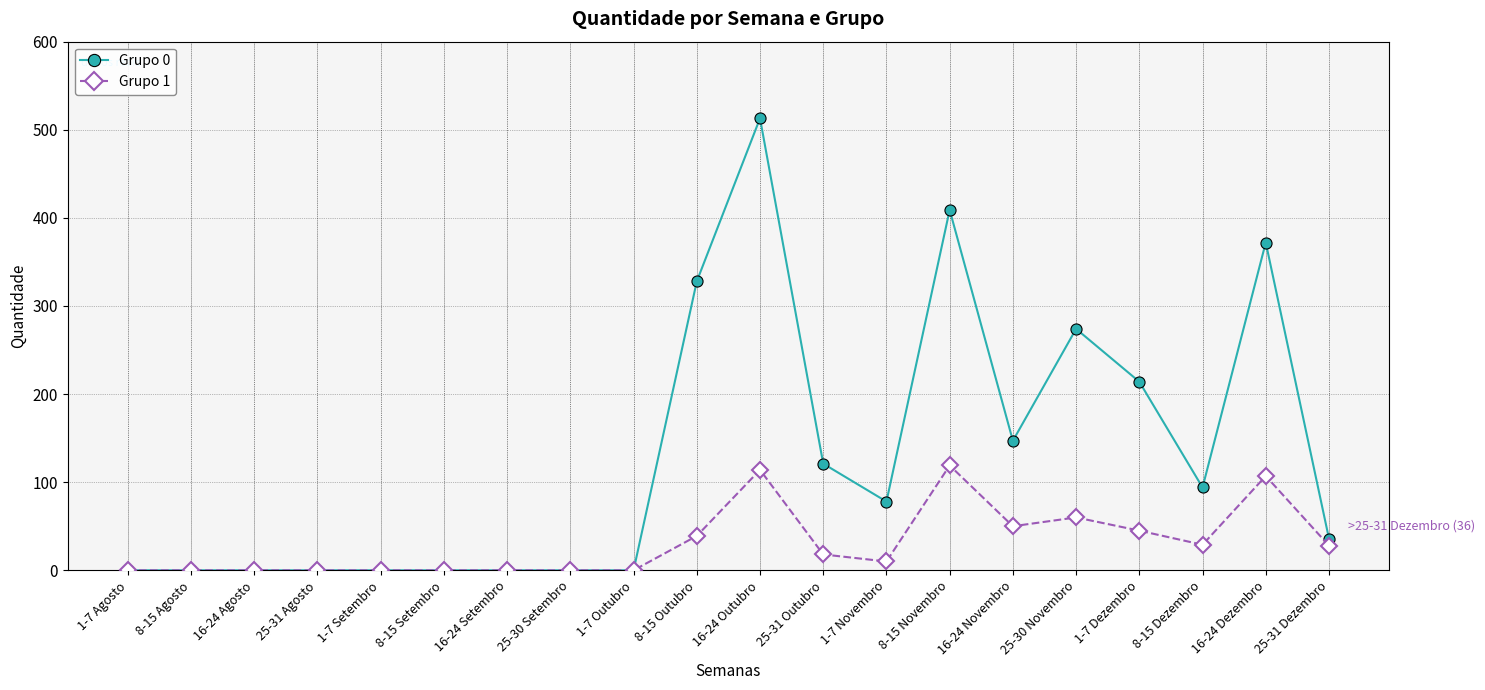

List the series in order of their peak value, highest first.

Grupo 0, Grupo 1